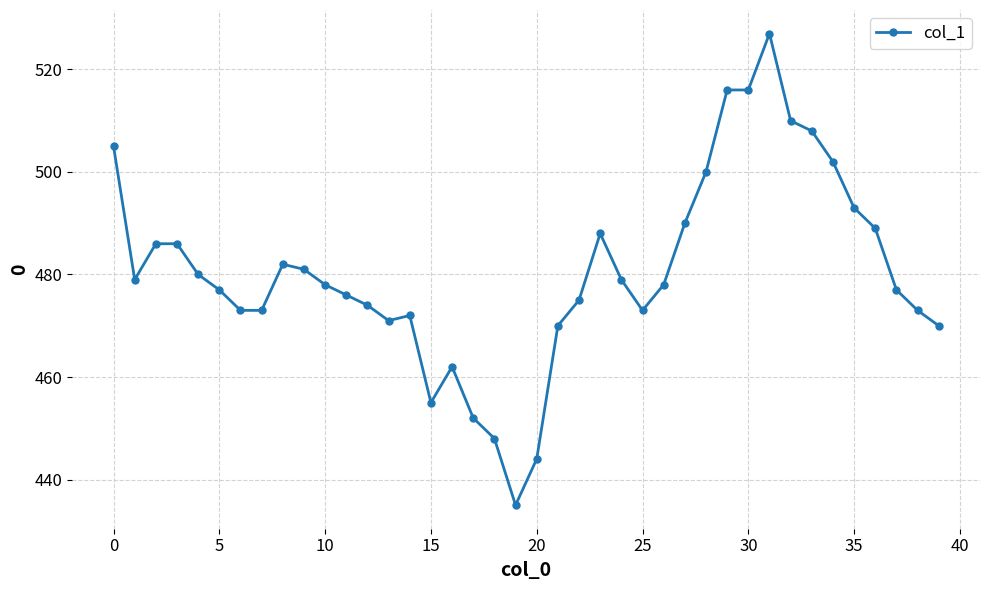

What is the maximum value shown in the chart?

527